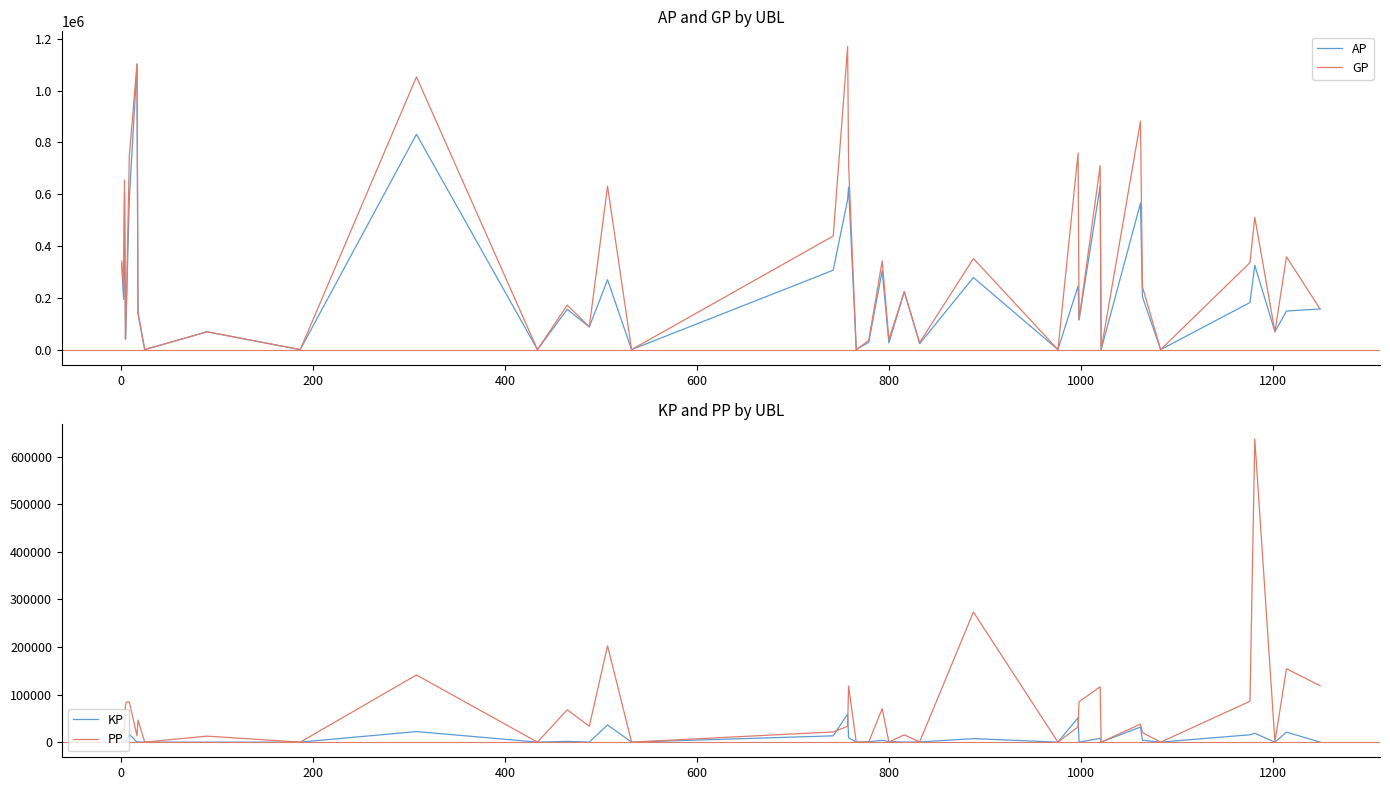

What is the difference between the second highest and minimum values in the KP series?

51357.2